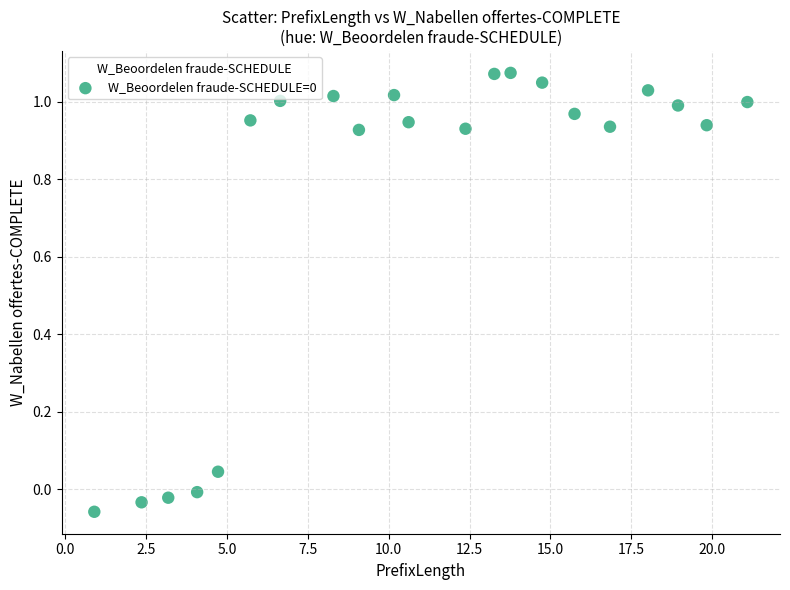

What is the range of X values (max minus min)?

20.2